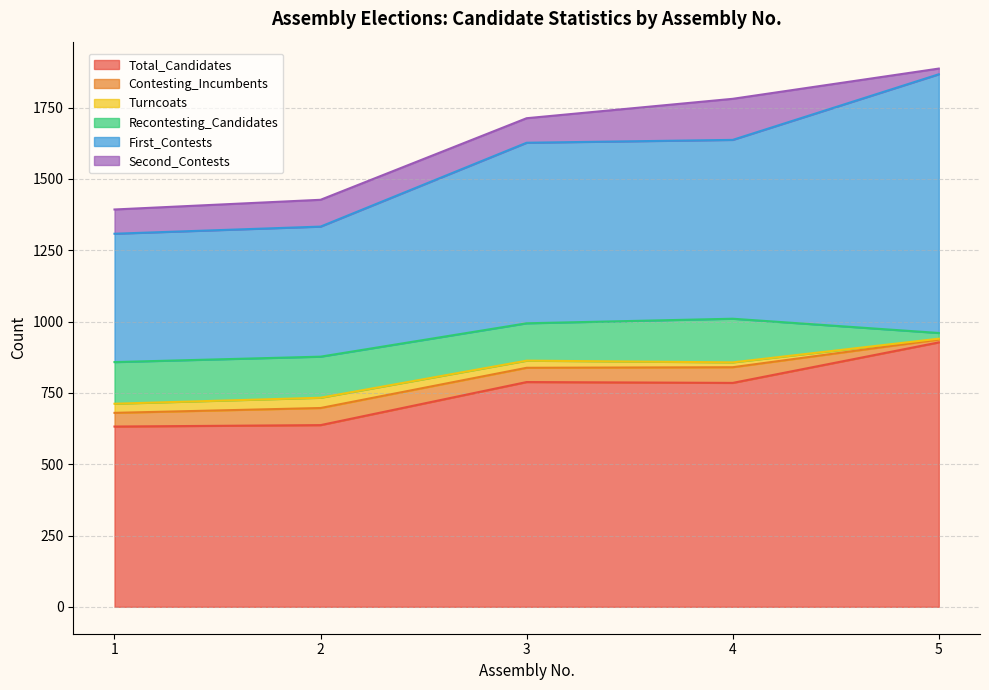

At 4, list the series in order from smallest to largest.

Turncoats, Contesting_Incumbents, Second_Contests, Recontesting_Candidates, First_Contests, Total_Candidates